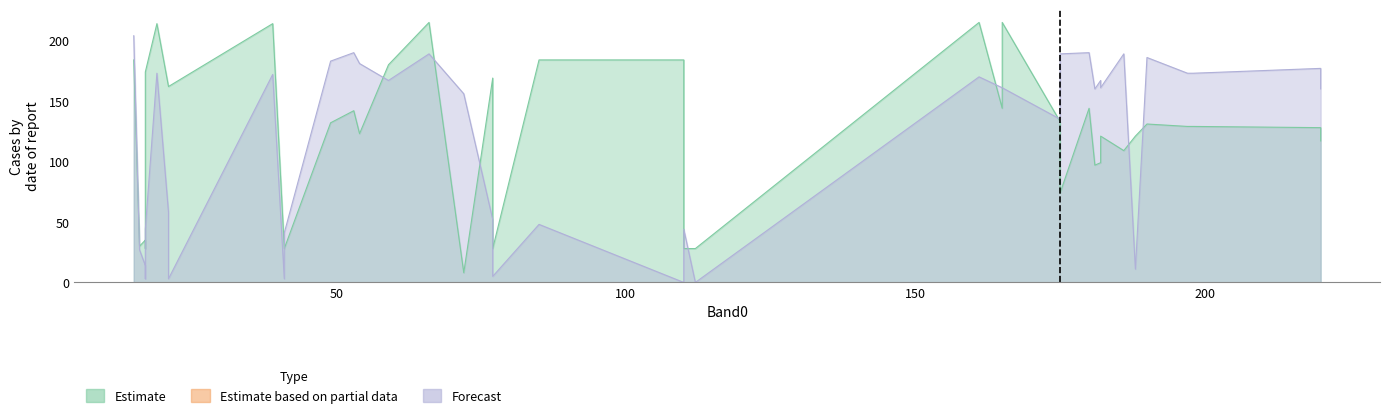

At how many categories does at least one series exceed 163?

22